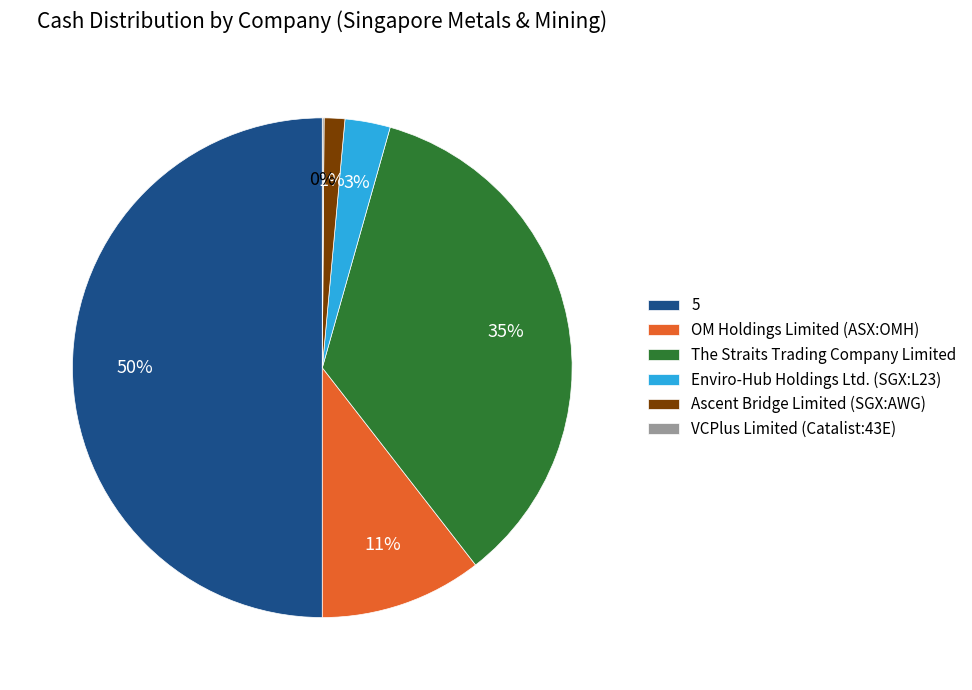

To the nearest percent, what is the average slice percentage?

17%